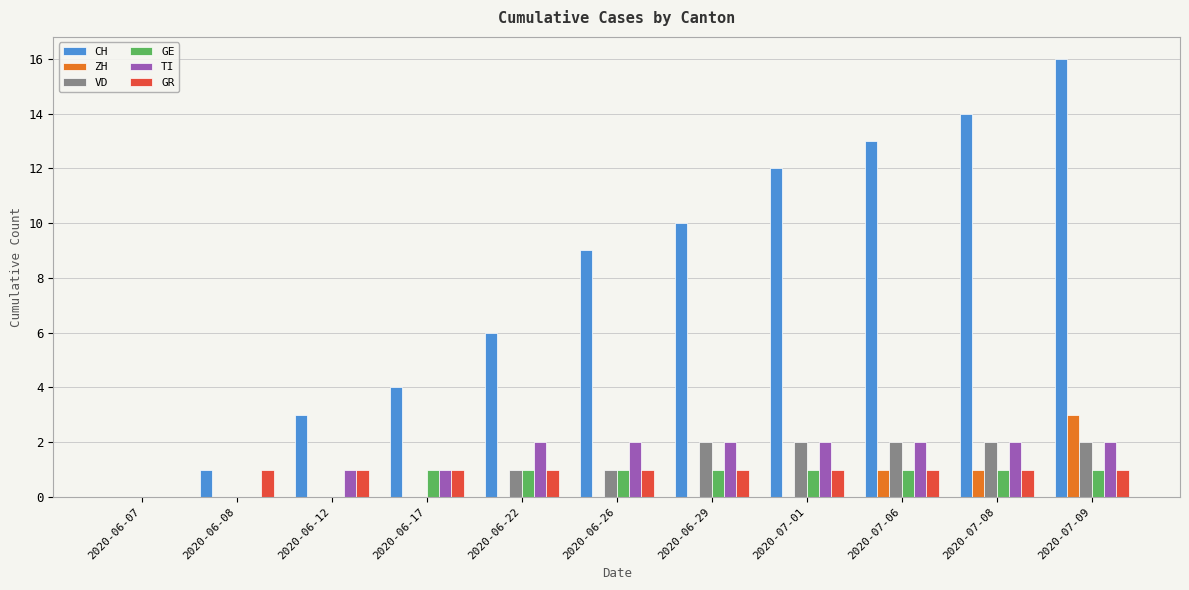

What is the sum of all VD values?

12